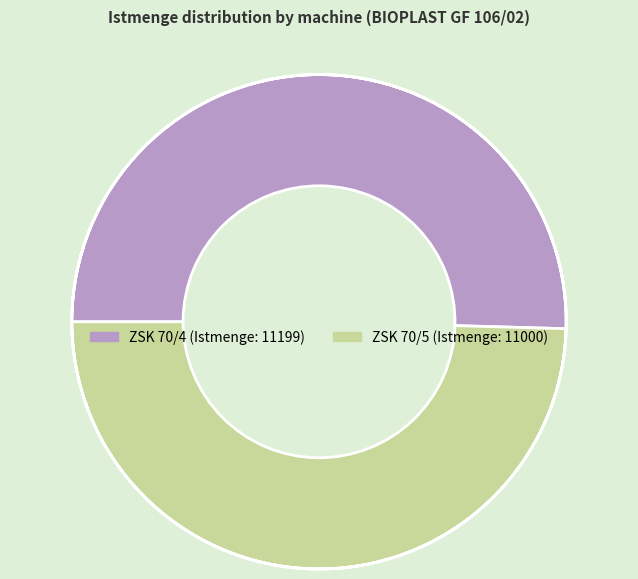

Do ZSK 70/5 and ZSK 70/4 together represent more than half of the pie?

Yes